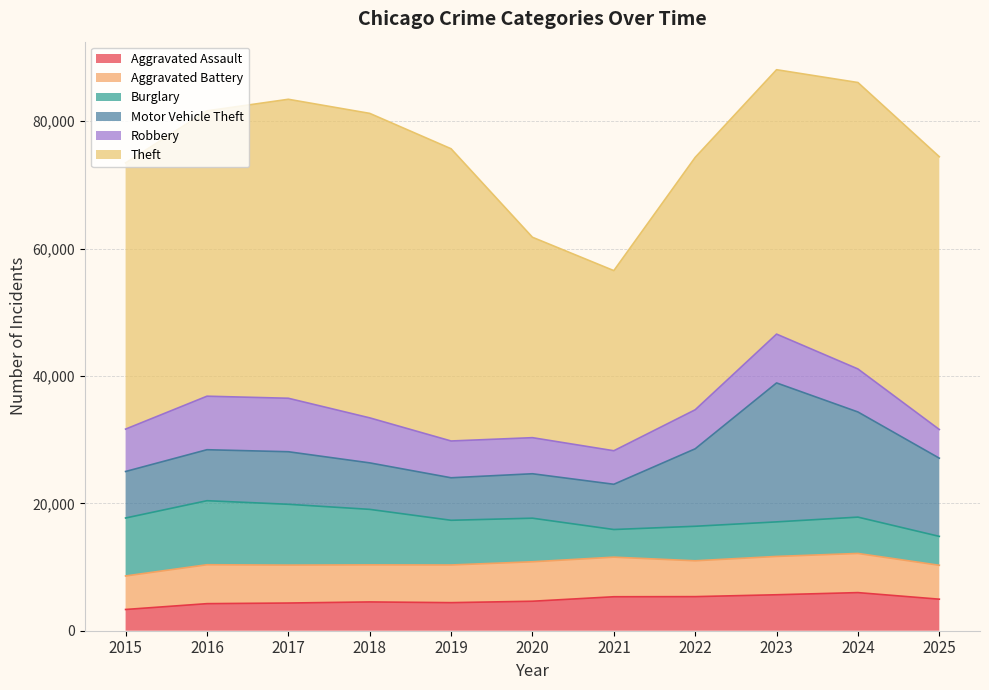

Reading left to right, extract all data points from this chart.

Aggravated Assault: 2015=3335	2016=4249	2017=4348	2018=4520	2019=4407	2020=4630	2021=5334	2022=5352	2023=5647	2024=5984	2025=4951
Aggravated Battery: 2015=5261	2016=6111	2017=5956	2018=5820	2019=5915	2020=6195	2021=6215	2022=5628	2023=6016	2024=6149	2025=5323
Burglary: 2015=9100	2016=10053	2017=9546	2018=8713	2019=7017	2020=6842	2021=4340	2022=5419	2023=5425	2024=5702	2025=4537
Motor Vehicle Theft: 2015=7303	2016=8004	2017=8250	2018=7298	2019=6673	2020=6977	2021=7103	2022=12163	2023=21815	2024=16507	2025=12277
Robbery: 2015=6655	2016=8402	2017=8396	2018=7068	2019=5776	2020=5664	2021=5264	2022=6126	2023=7665	2024=6754	2025=4504
Theft: 2015=41786	2016=44797	2017=46937	2018=47803	2019=45879	2020=31464	2021=28278	2022=39626	2023=41508	2024=44969	2025=42822